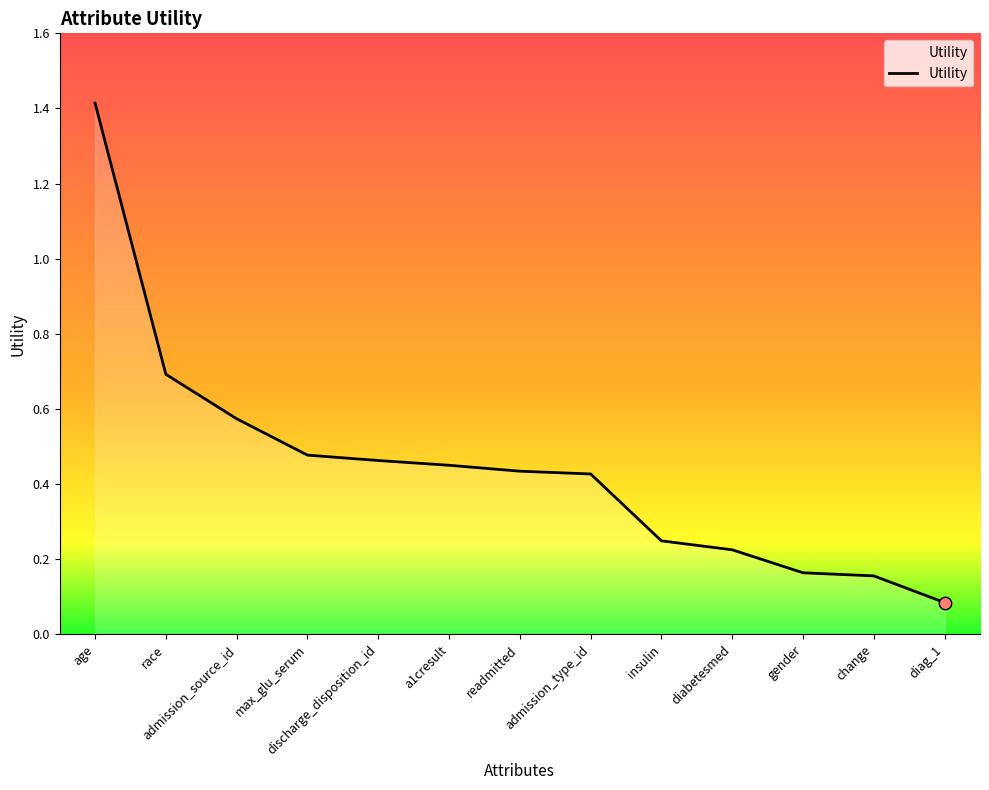

Which has a higher value, admission_type_id or gender?

admission_type_id